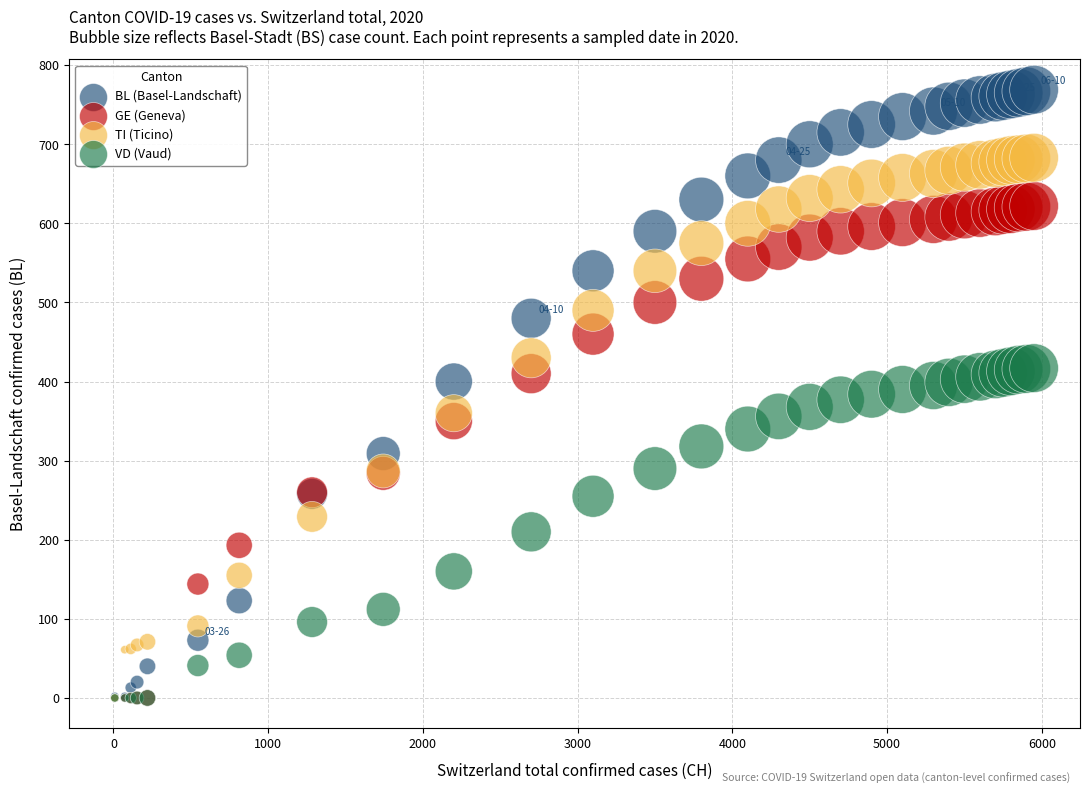

What are all the series names shown in the legend?

BL (Basel-Landschaft), GE (Geneva), TI (Ticino), VD (Vaud)